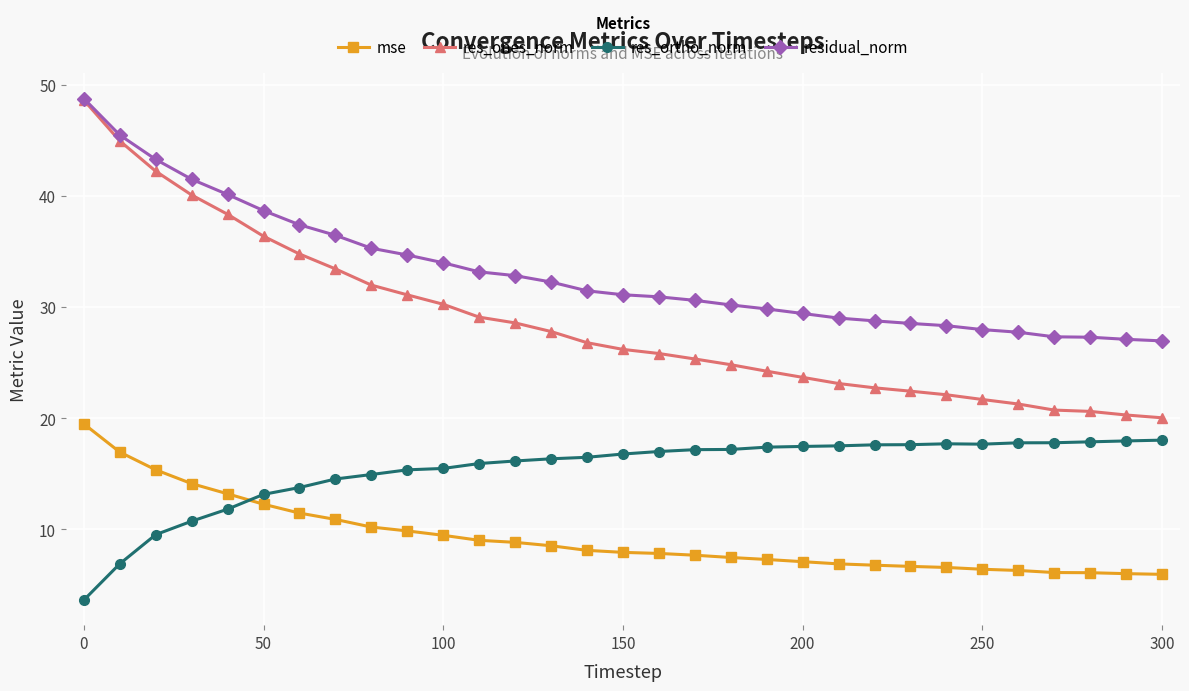

What is the value of the mse point at the 17th from the left?

7.8